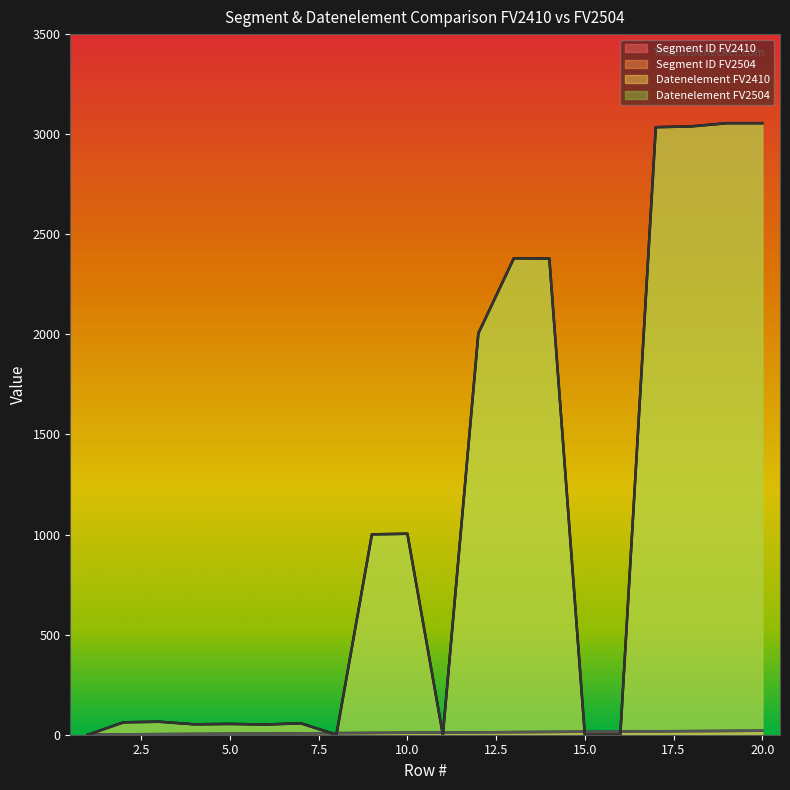

At which category does the chart reach its minimum across all series?

1